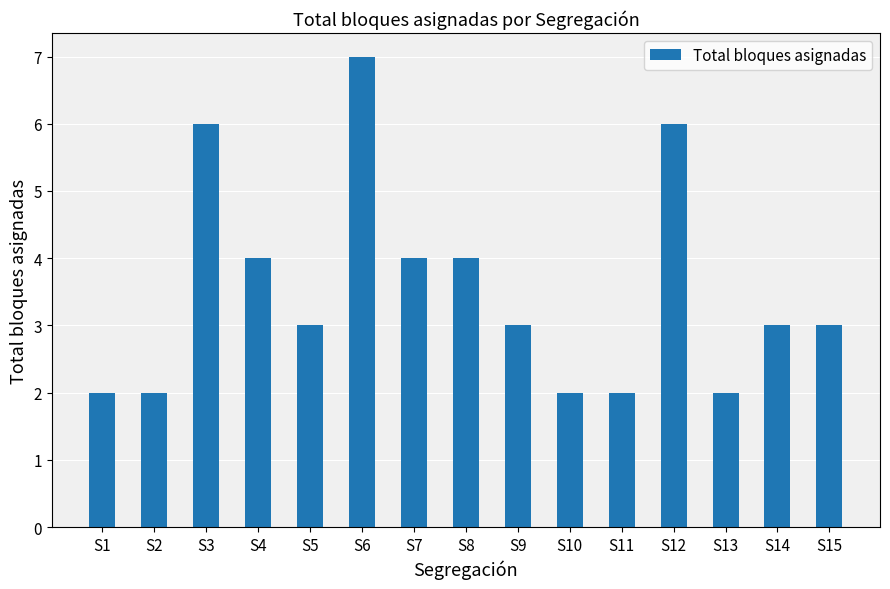

True or false: the data shows 4 at S8.

True